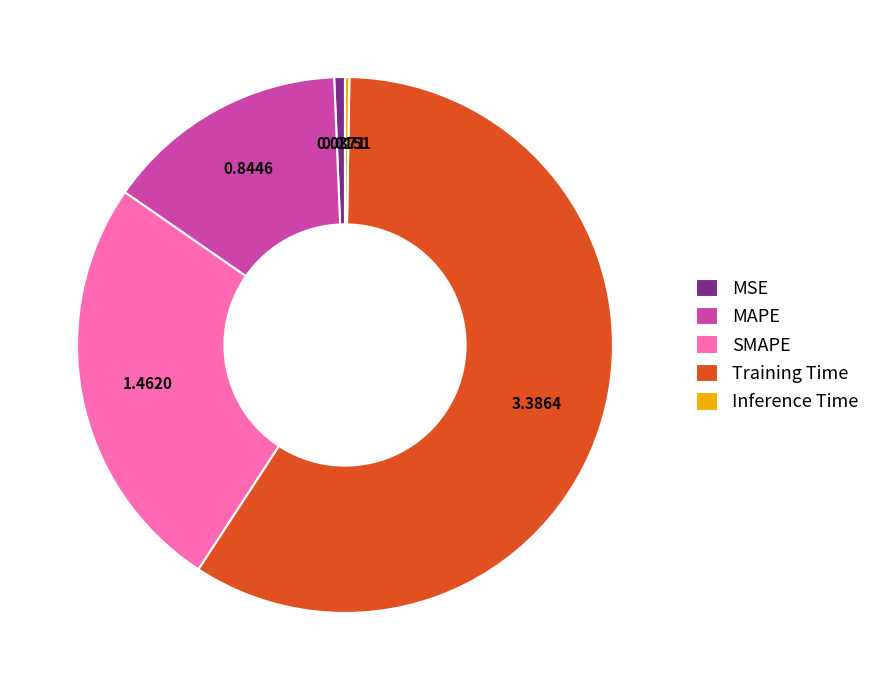

True or false: SMAPE accounts for 39% of the total.

False